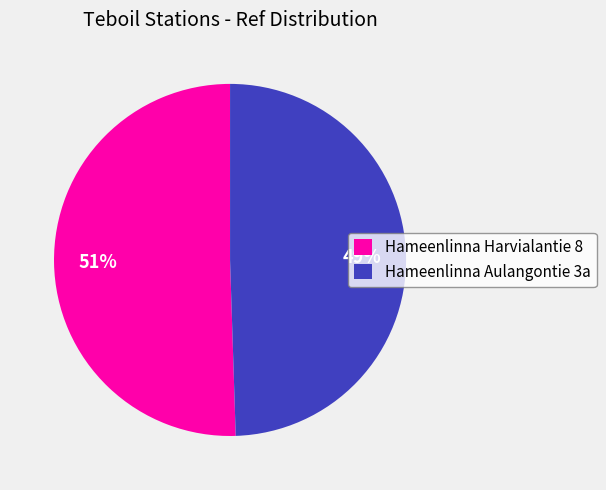

Rank the categories by value from highest to lowest.

Hameenlinna Harvialantie 8, Hameenlinna Aulangontie 3a